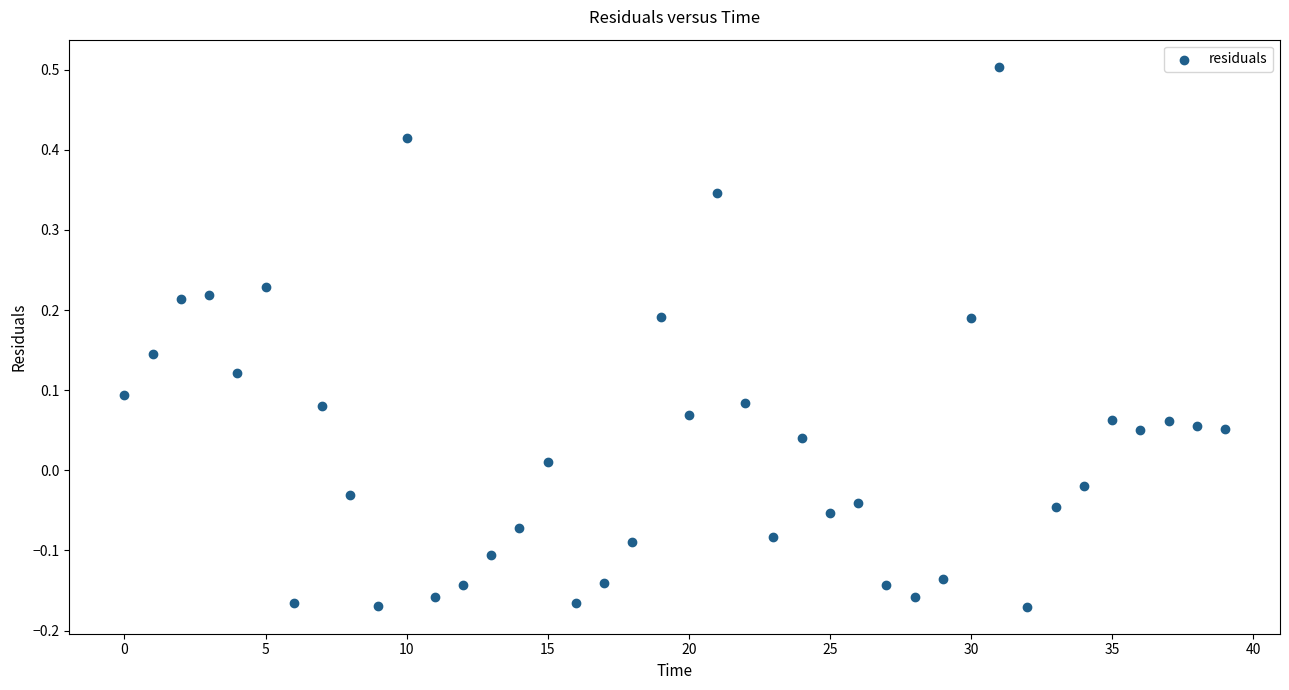

What is the range of Y values (max minus min)?

0.7